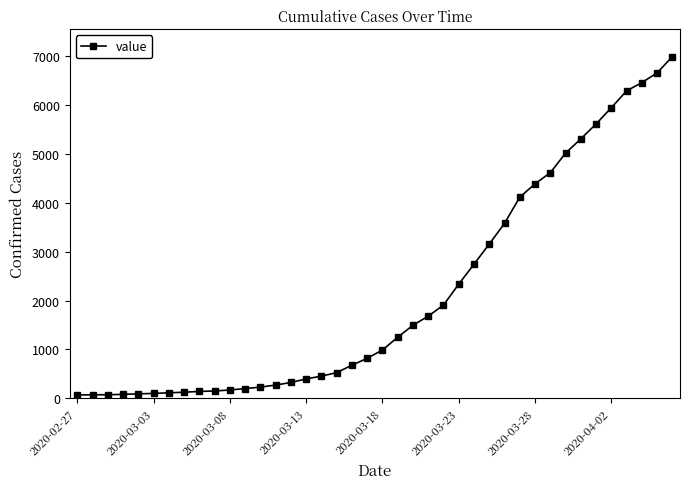

What is the difference between the second highest and second lowest values?

6593